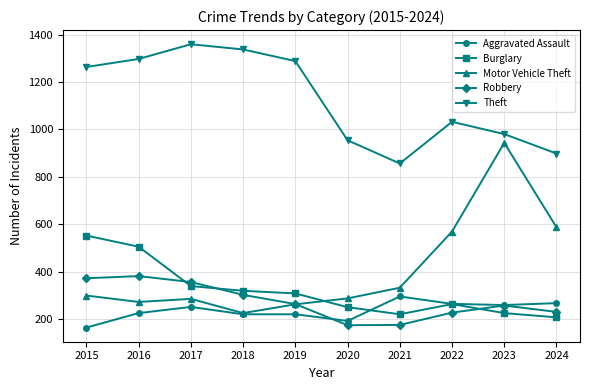

The value of Theft at 2016 is 1297. True or false?

True